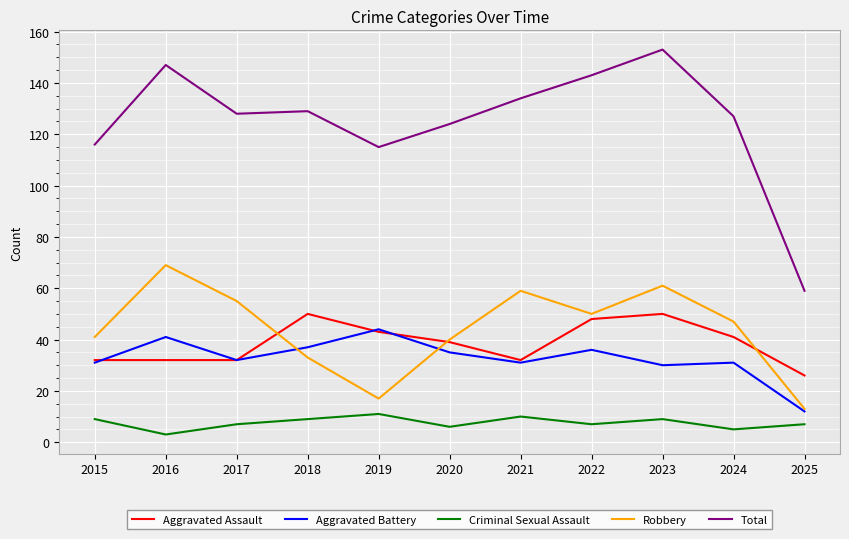

How many lines are shown in the chart?

5